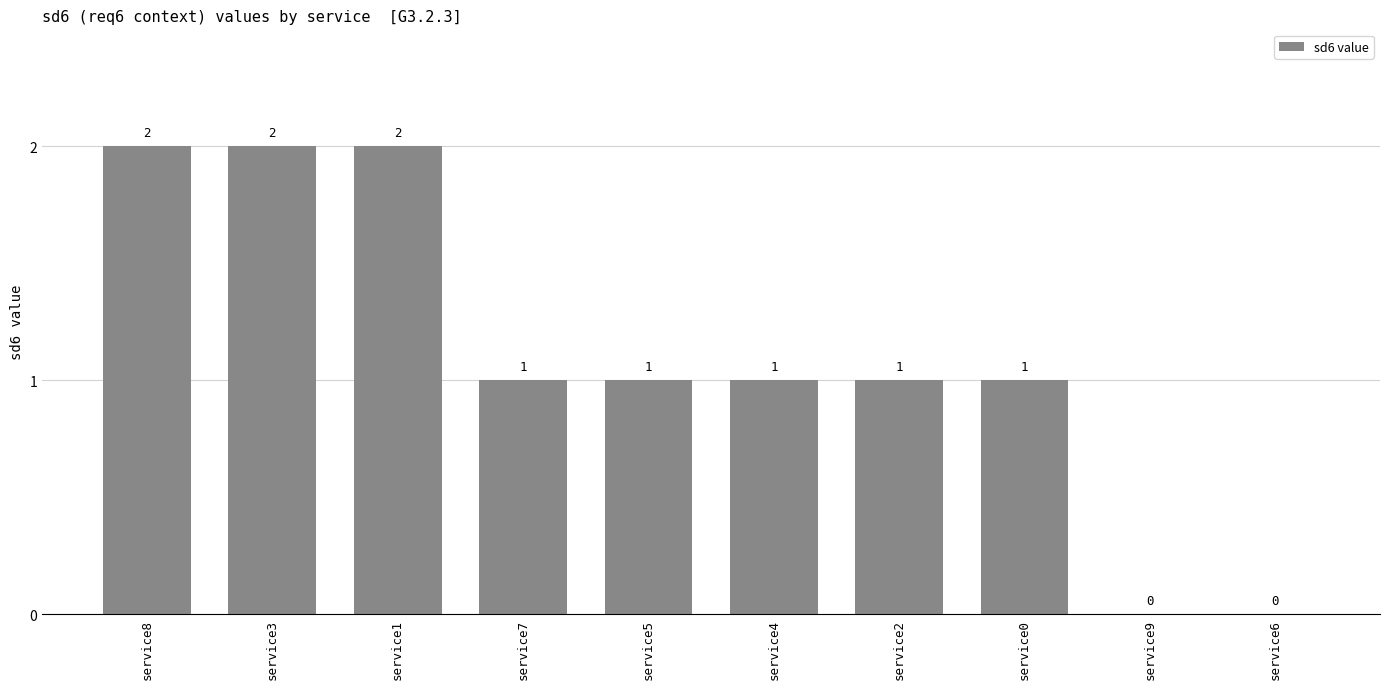

Are the bars horizontal?

No